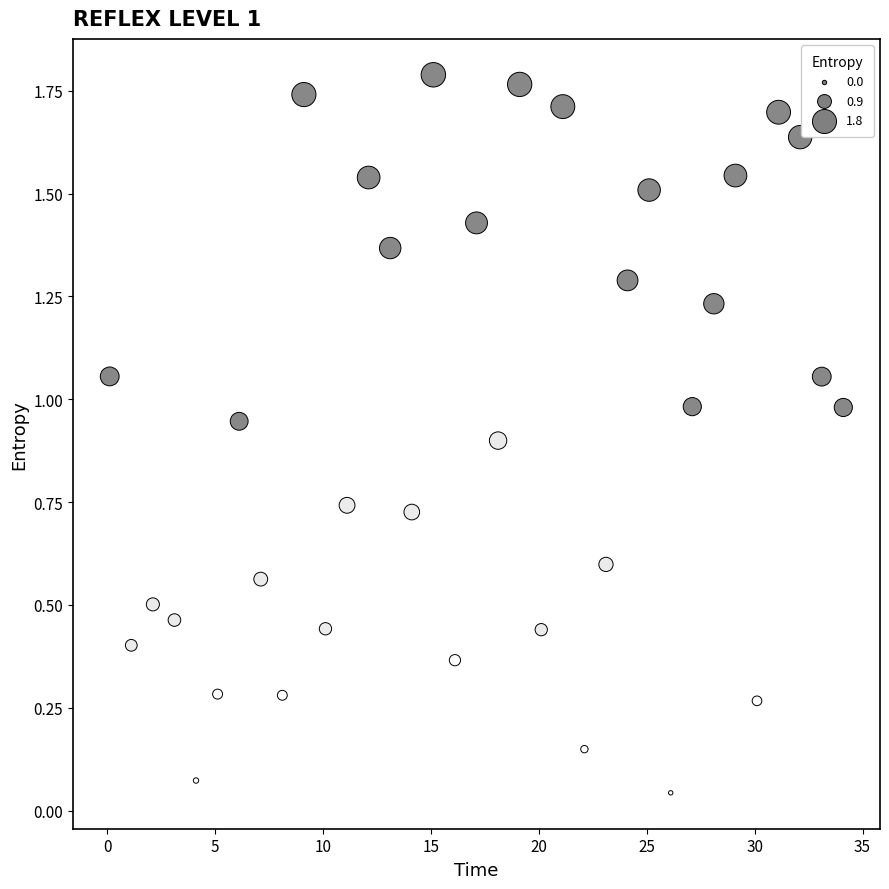

What is the range of X values (max minus min)?

34.0